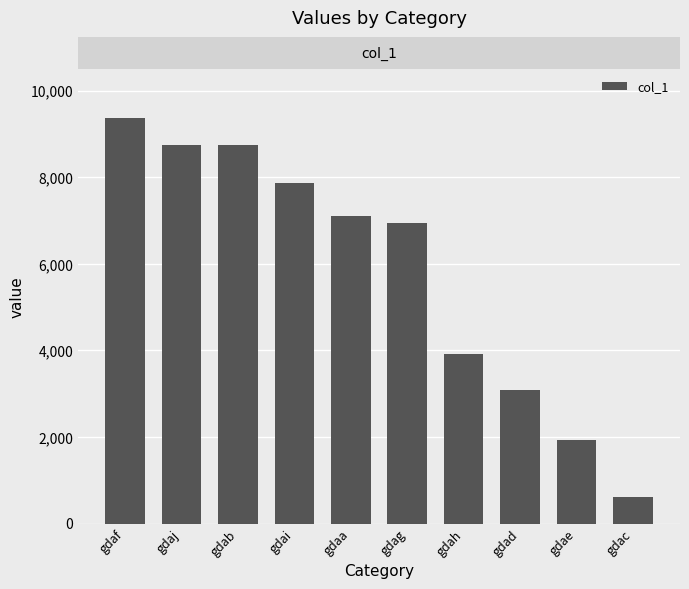

How many data points does each series have?

10